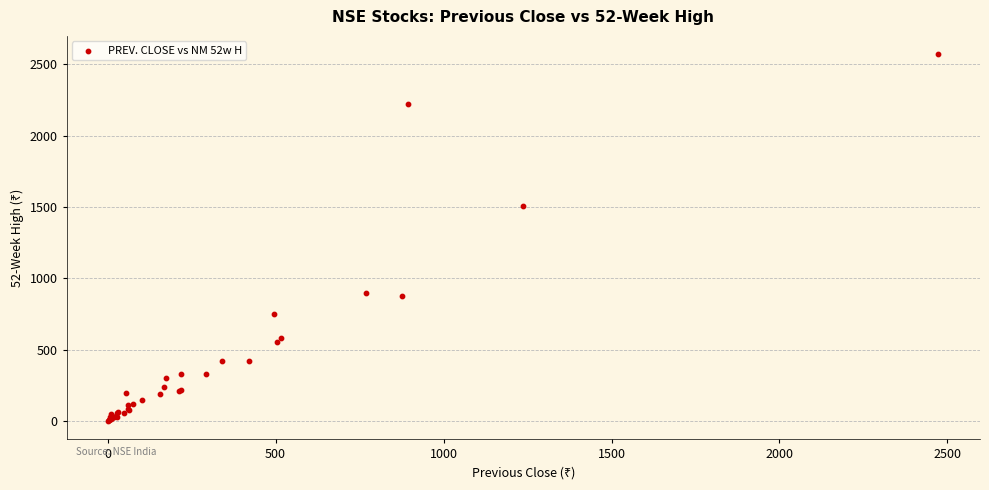

What Y value in the scatter plot is closest to 1285?

1506.5